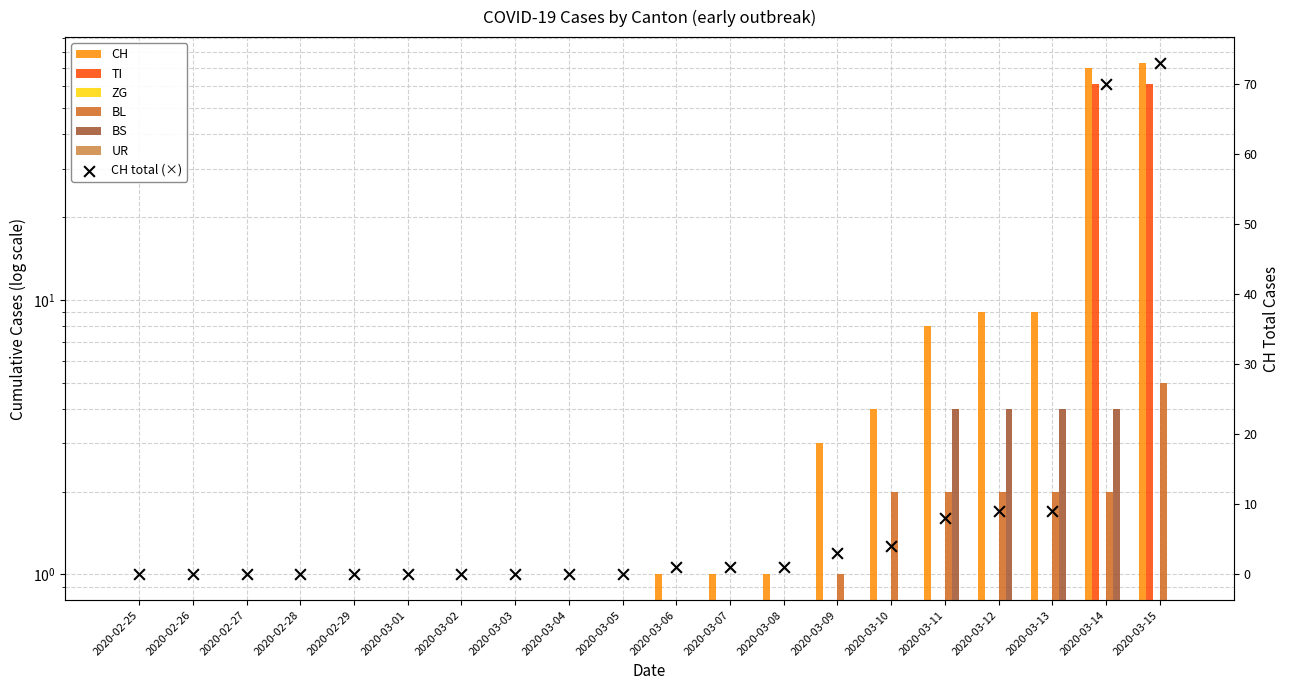

At which category is the sum across all series the highest?

2020-03-15